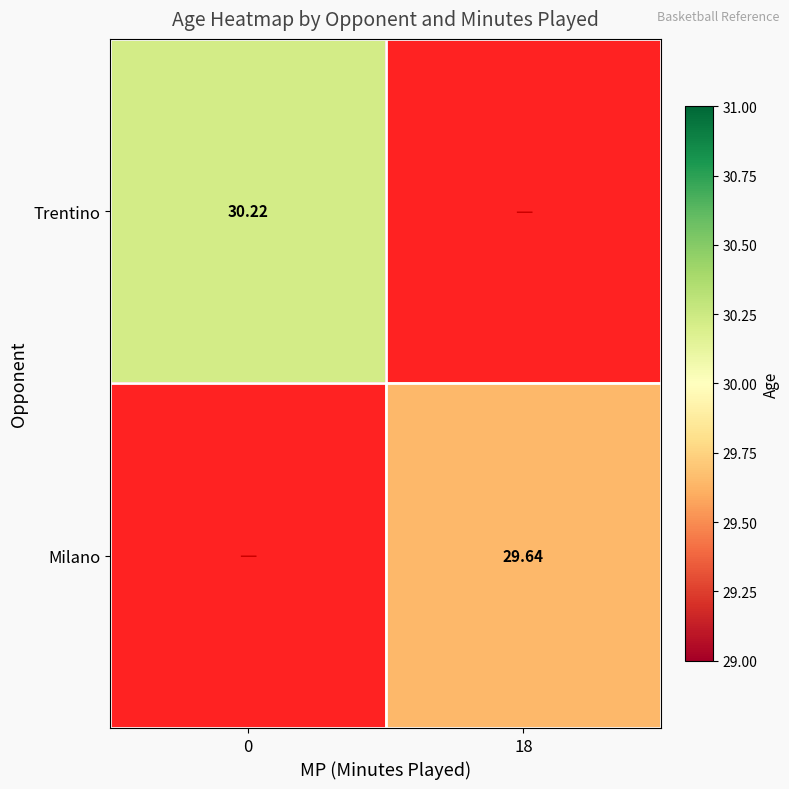

Is it true that Trentino equals 45.6 at 0?

False